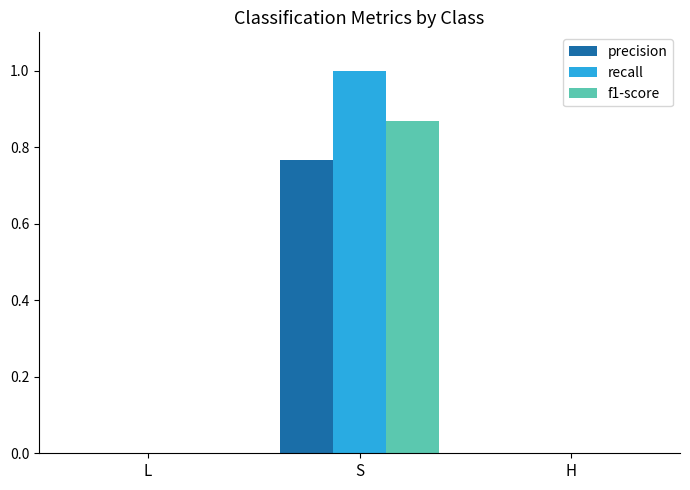

At which category is the sum across all series the highest?

S